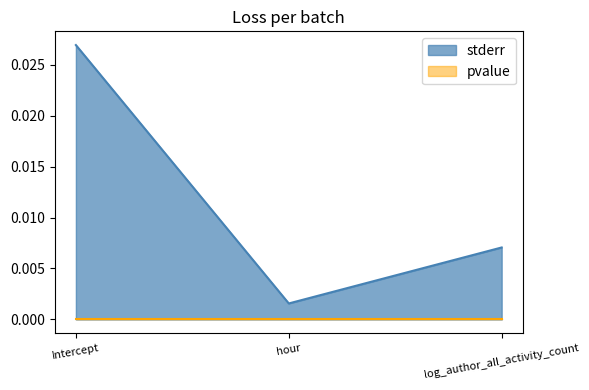

Which category has the lowest value across all series?

hour